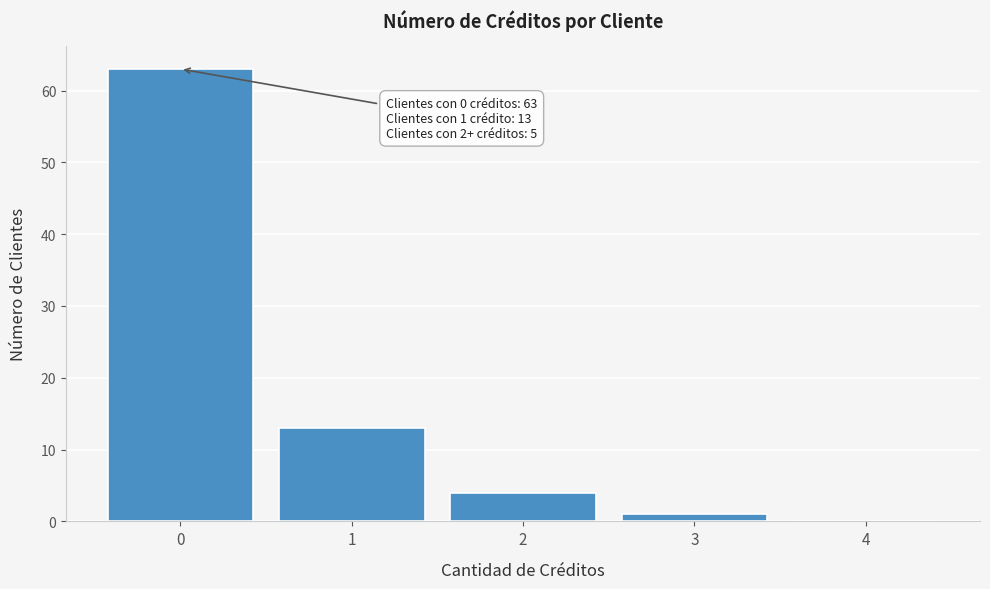

Reading left to right, extract all data points from this chart.

0=63	1=13	2=4	3=1	4=0